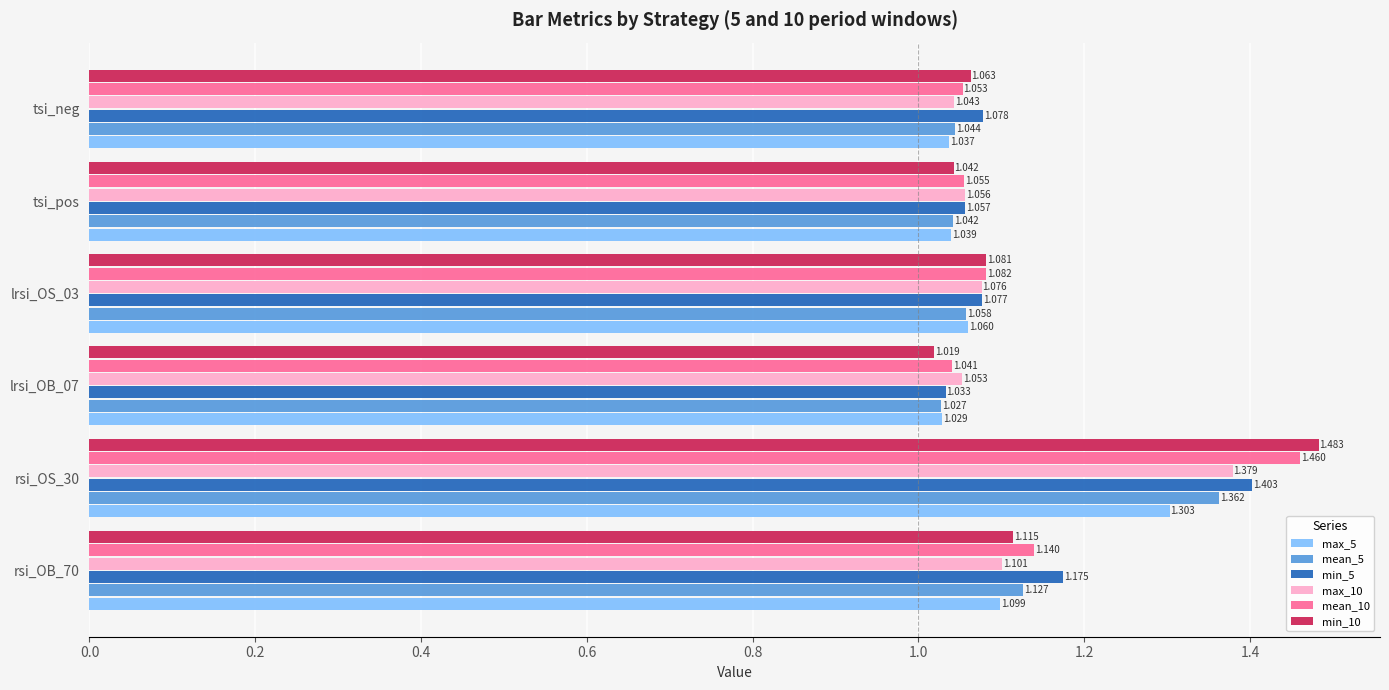

At which label does min_10 reach its peak?

rsi_OS_30